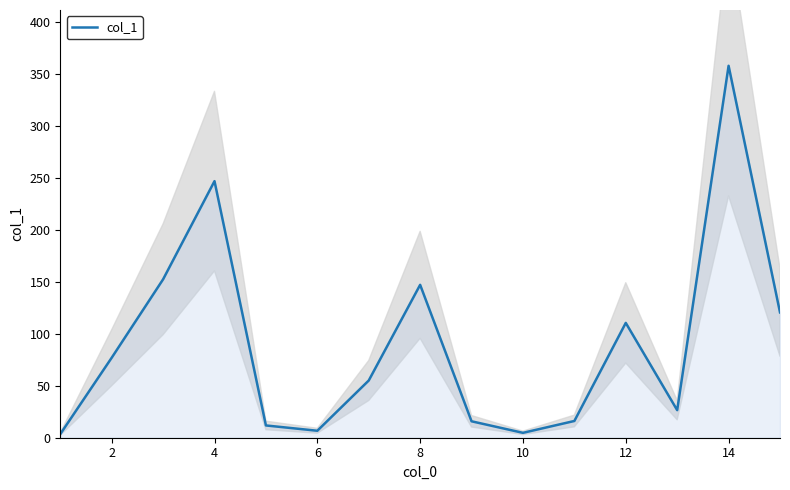

How many values are below 55?

7